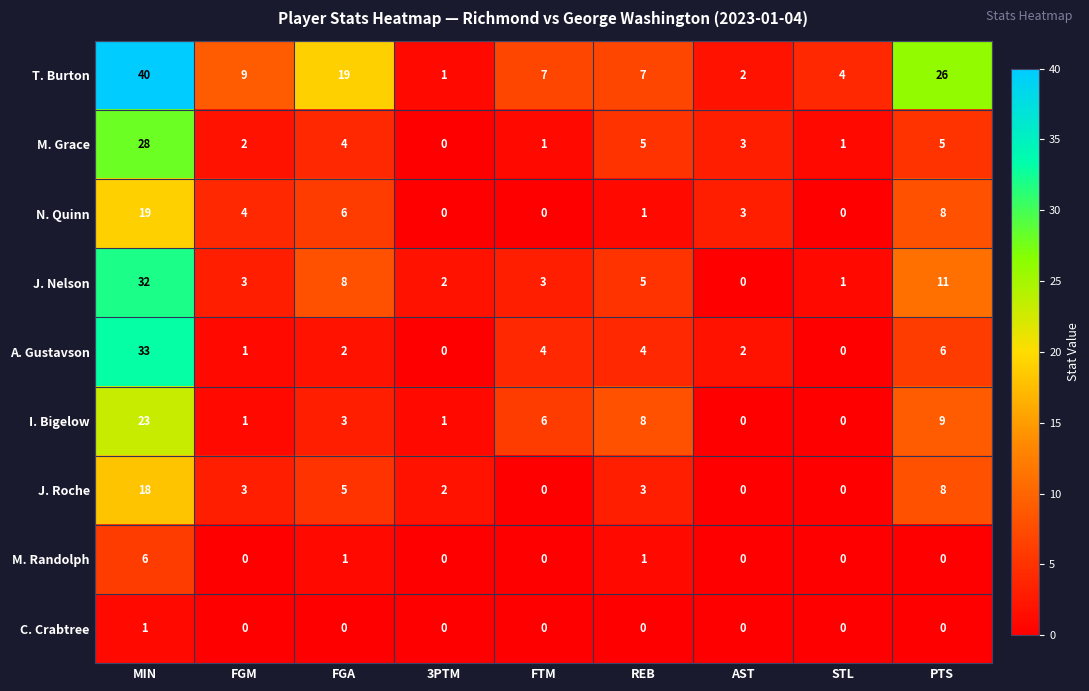

What is the approximate value of J. Roche at FGA, to the nearest 5?

5